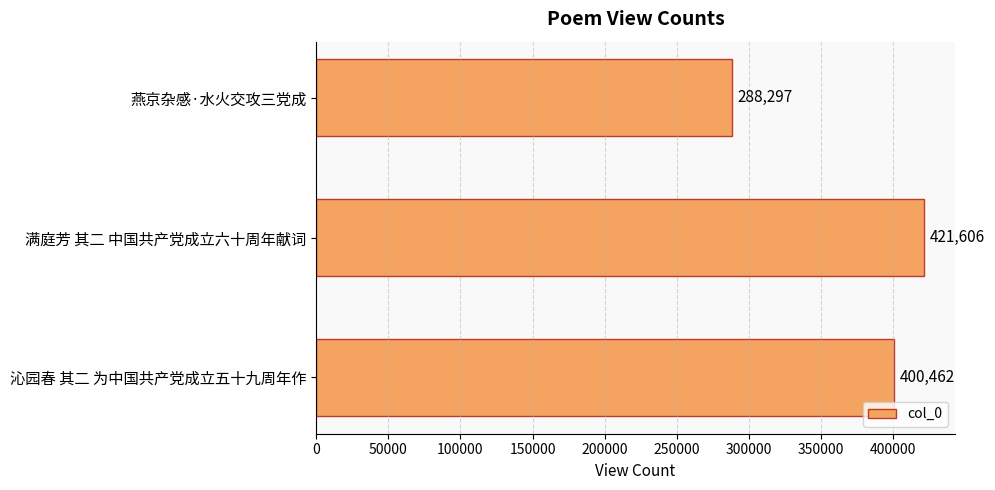

Reading top to bottom, what are all the values shown in this chart?

燕京杂感·水火交攻三党成=288297	满庭芳 其二 中国共产党成立六十周年献词=421606	沁园春 其二 为中国共产党成立五十九周年作=400462